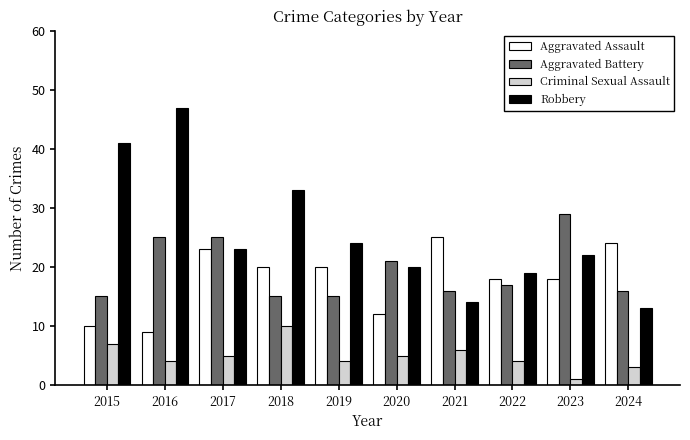

Which series has the largest total across all categories?

Robbery